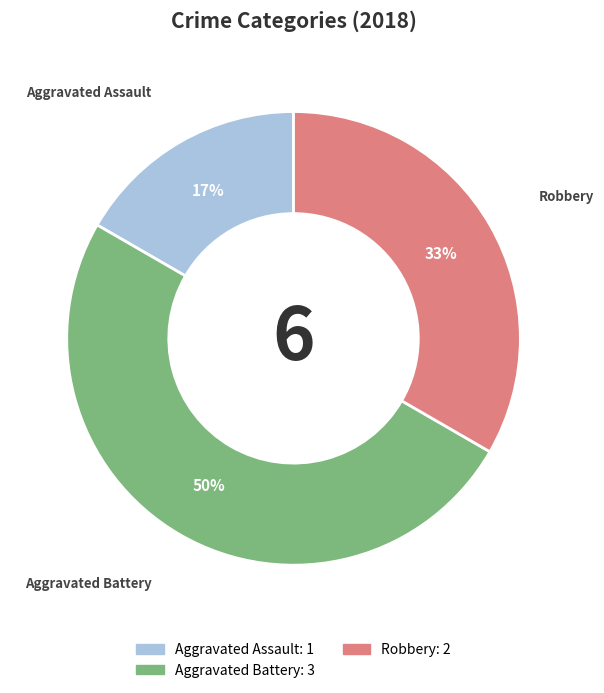

To the nearest percent, what is the average slice percentage?

33%